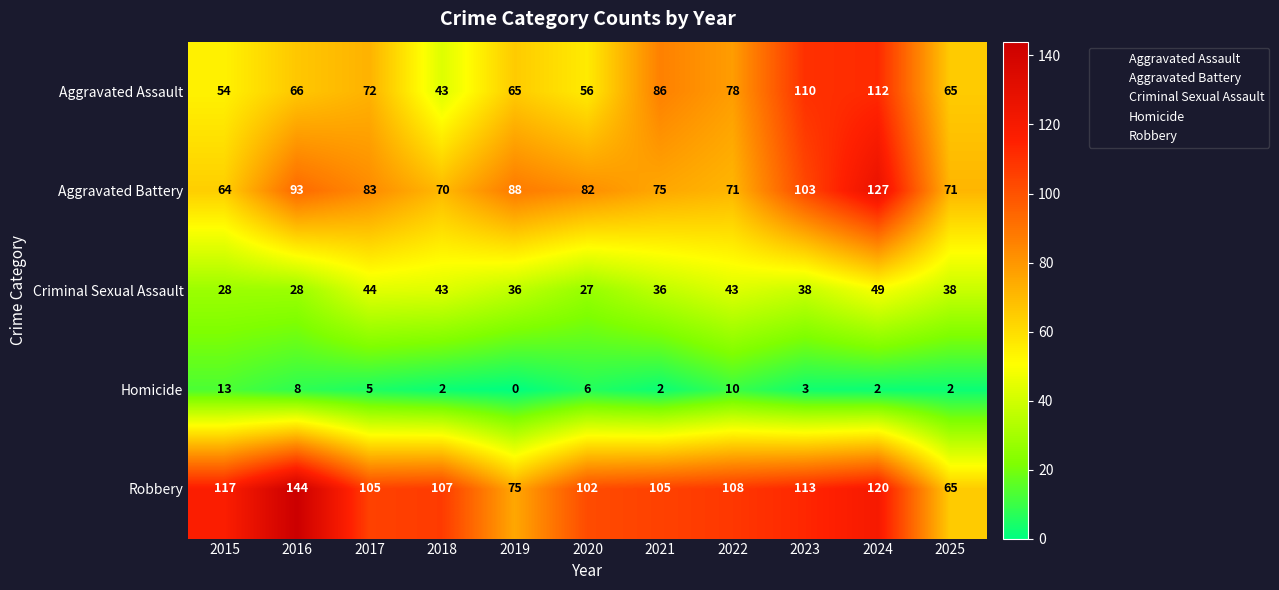

What is the difference between the highest and lowest values at 2017?

100